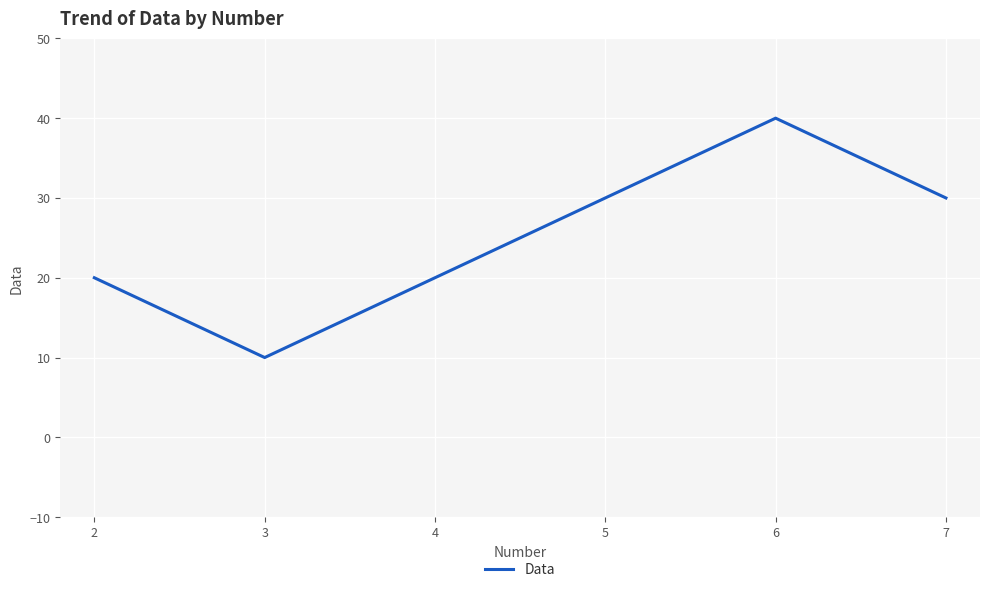

What value does the data have at 7?

30